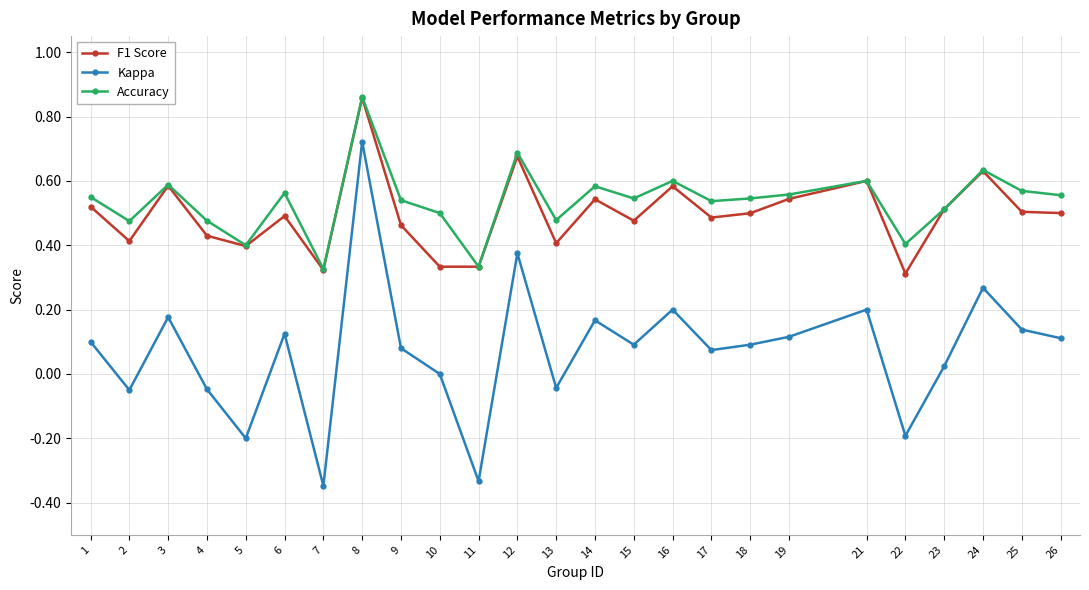

Which series changed the most between 8 and 14?

Kappa